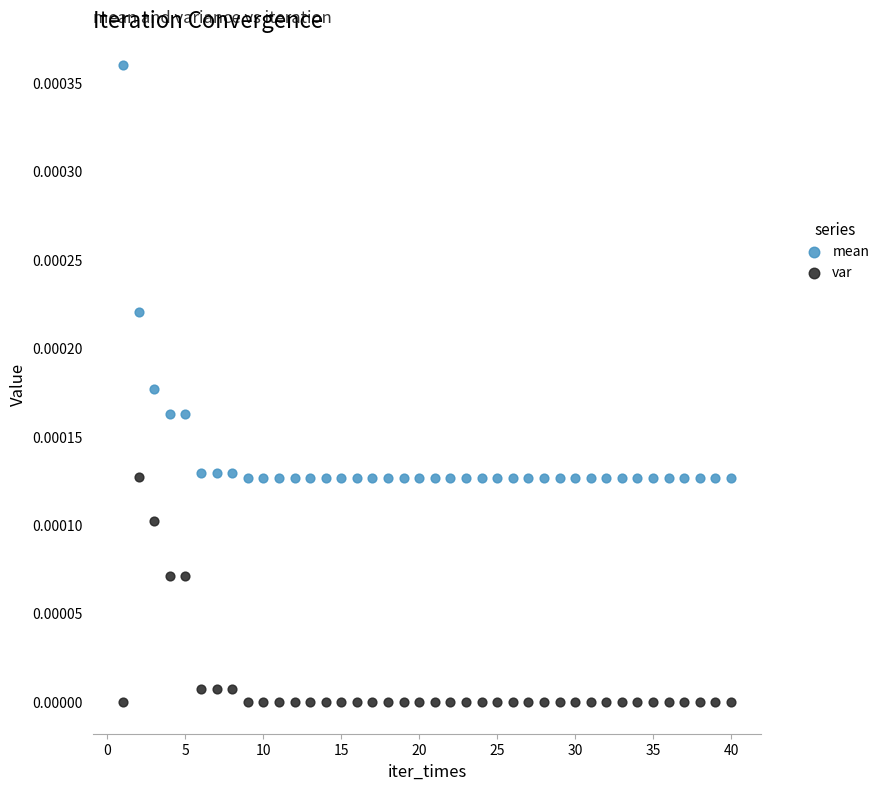

Which series contains the lowest Y value?

var